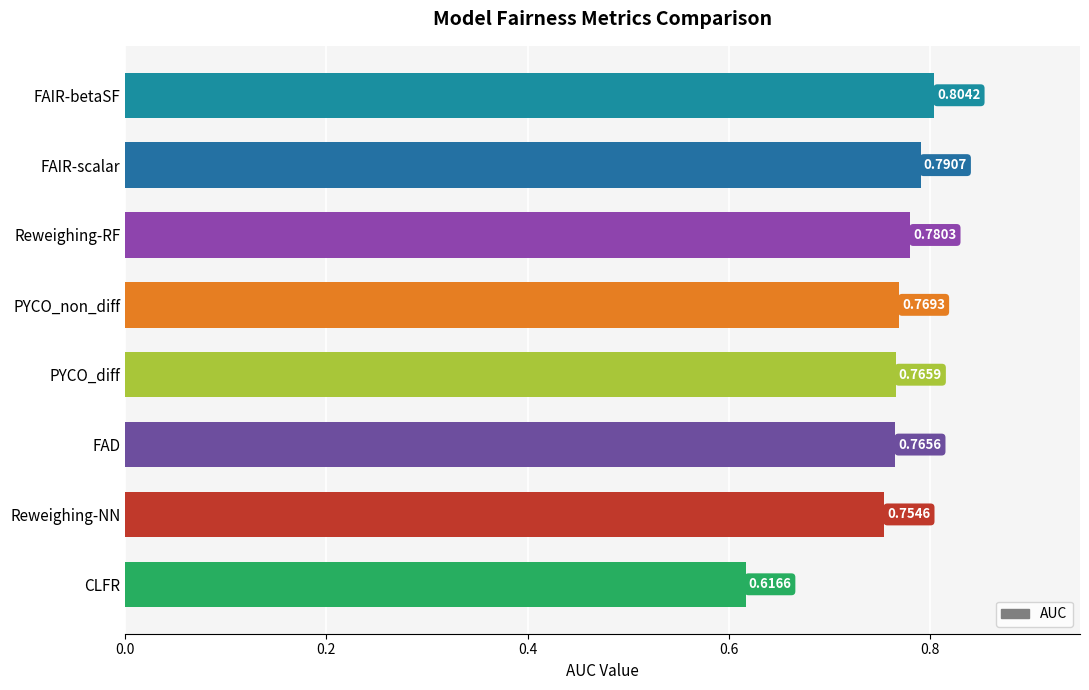

What is the sum of the values at FAIR-scalar and FAIR-betaSF?

1.6